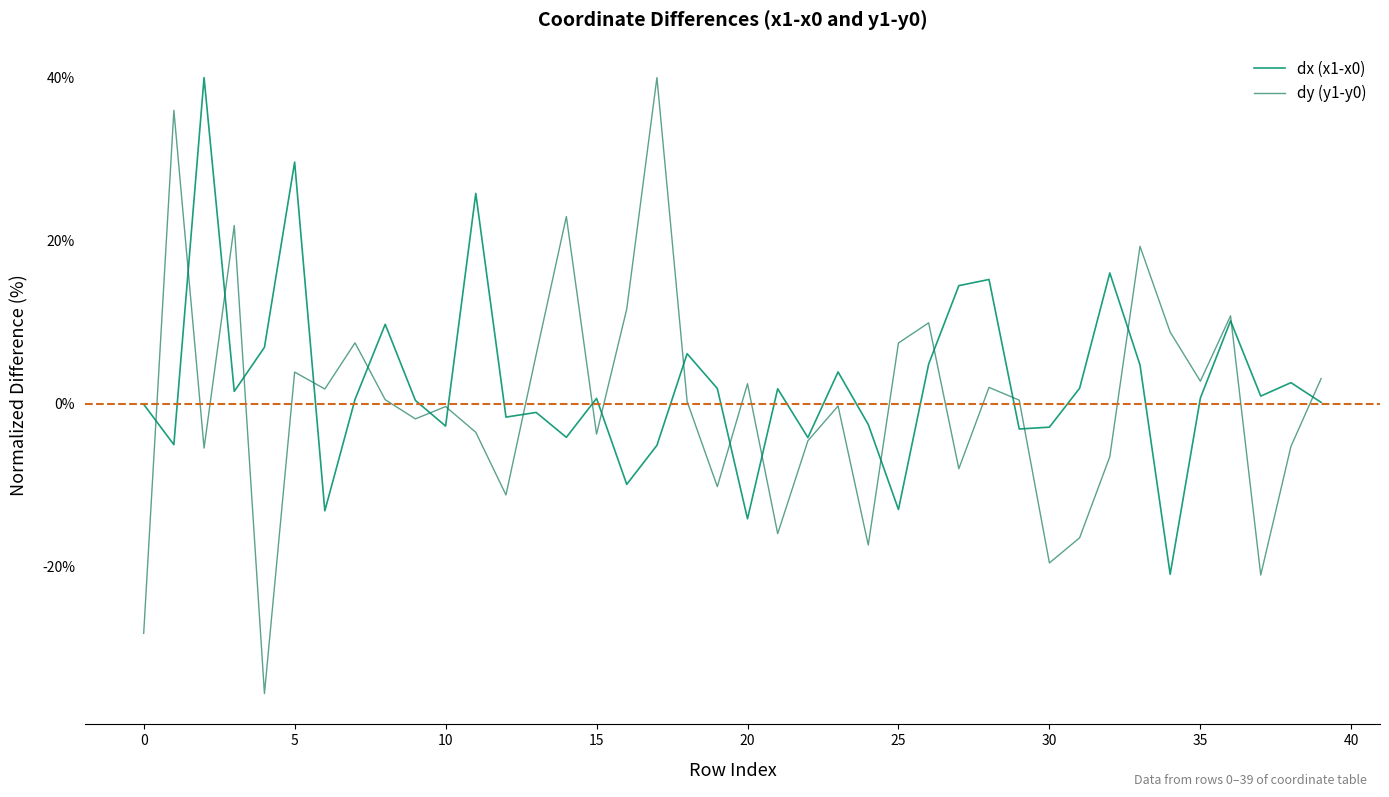

What is the minimum value for dx (x1-x0)?

-20.9